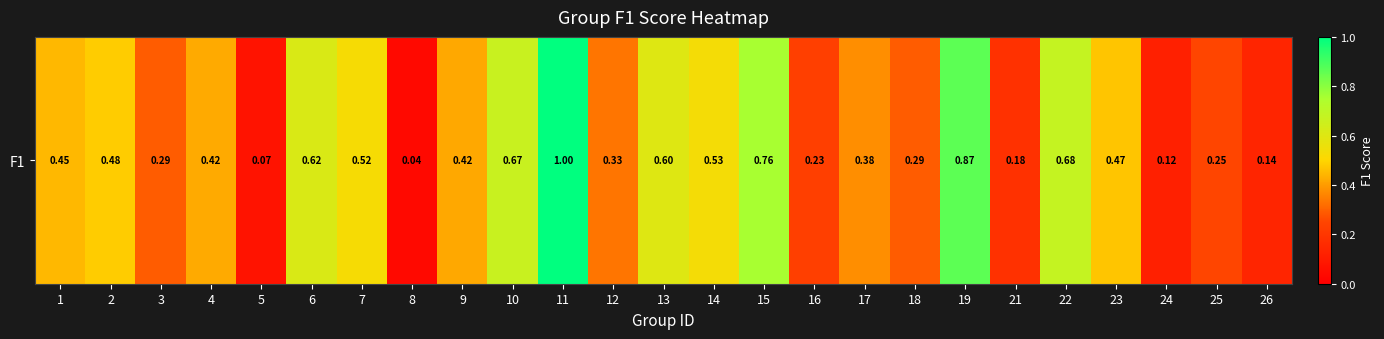

True or false: the data shows 0.4 at 25.

False